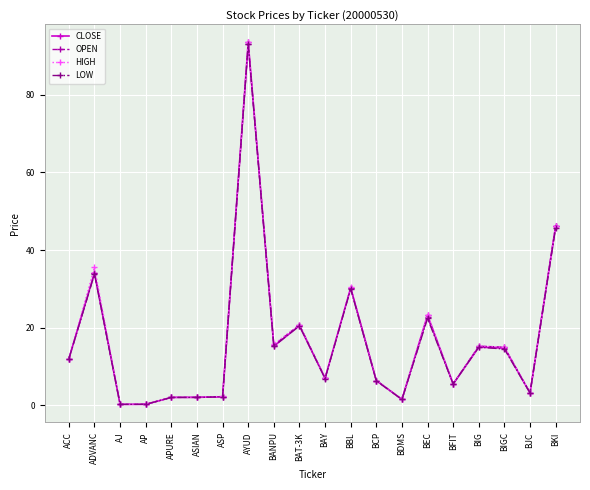

The LOW series shows 19.8 at BBL. True or false?

False